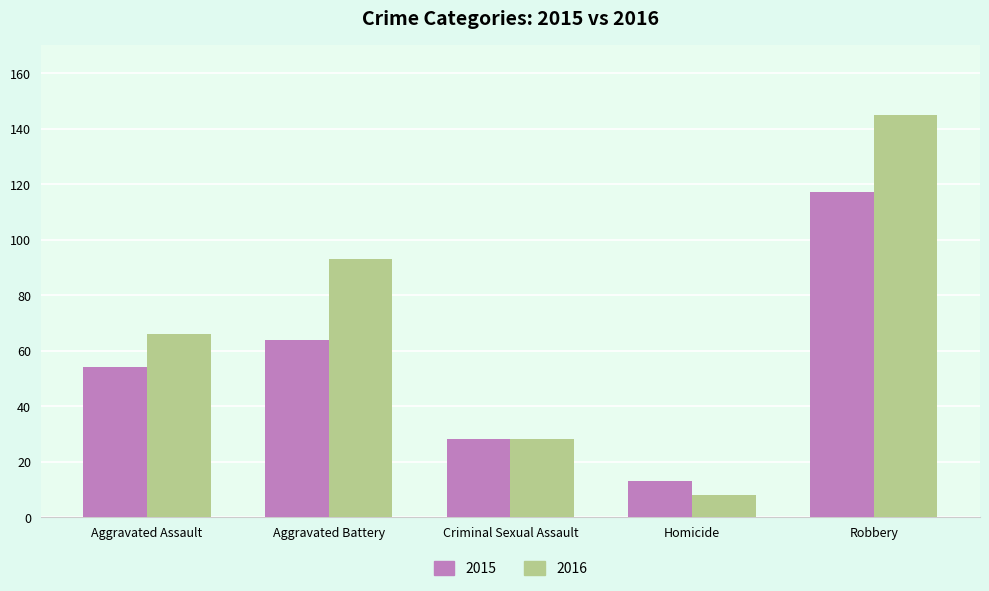

Reading left to right, extract all data points from this chart.

2015: 54	64	28	13	117
2016: 66	93	28	8	145